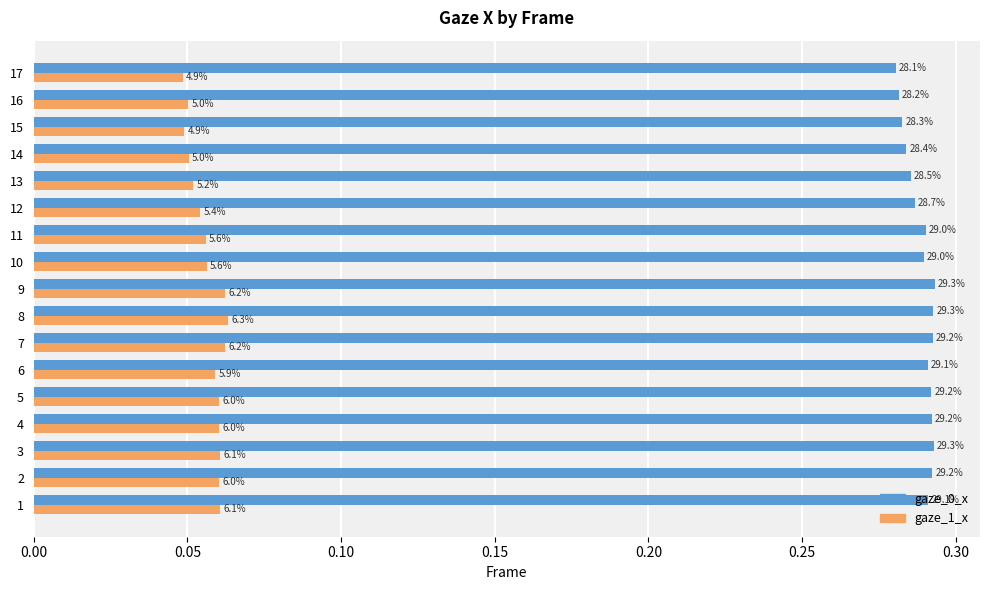

Rank the series by their maximum value, from lowest to highest.

gaze_1_x, gaze_0_x